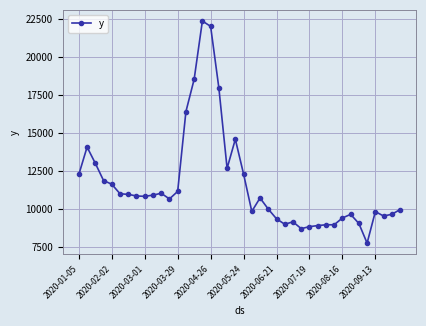

What is the average value?

11594